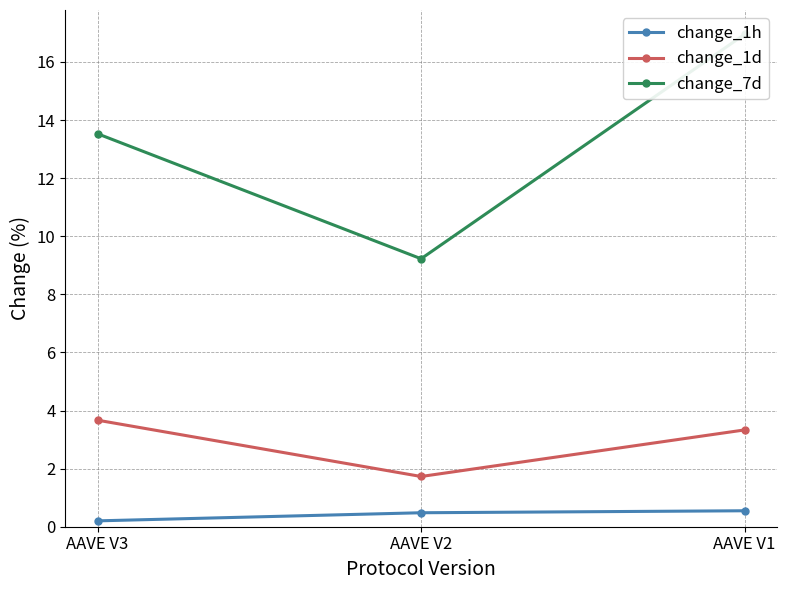

The value of change_7d at AAVE V2 is 9.2. True or false?

True